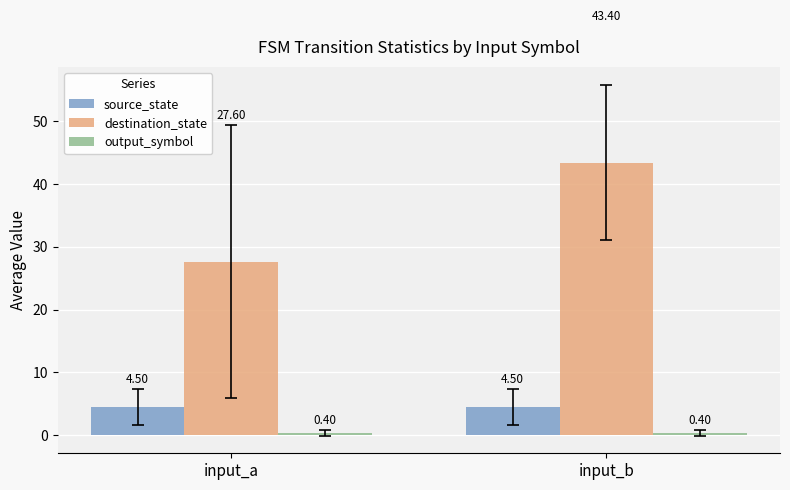

Which series has the largest total across all categories?

destination_state